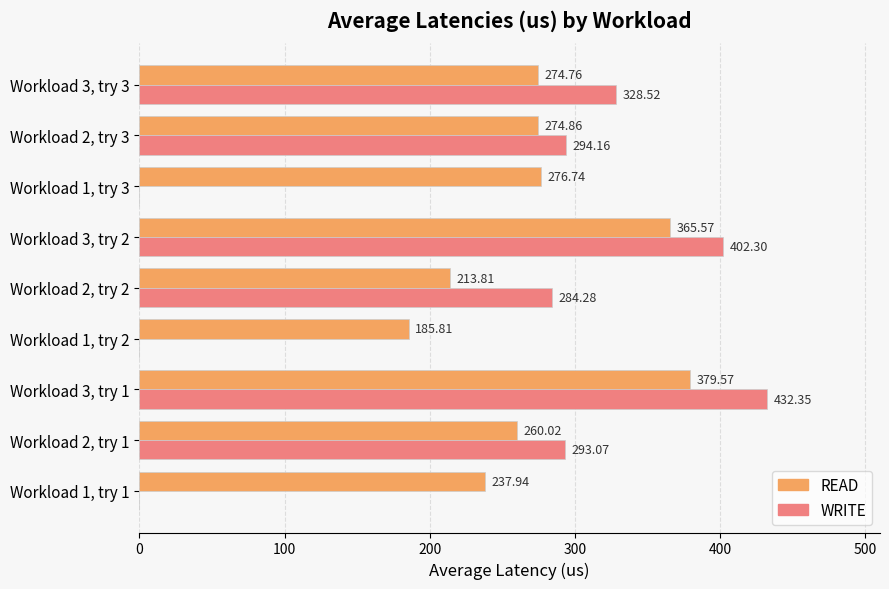

Which series has the largest total across all categories?

READ